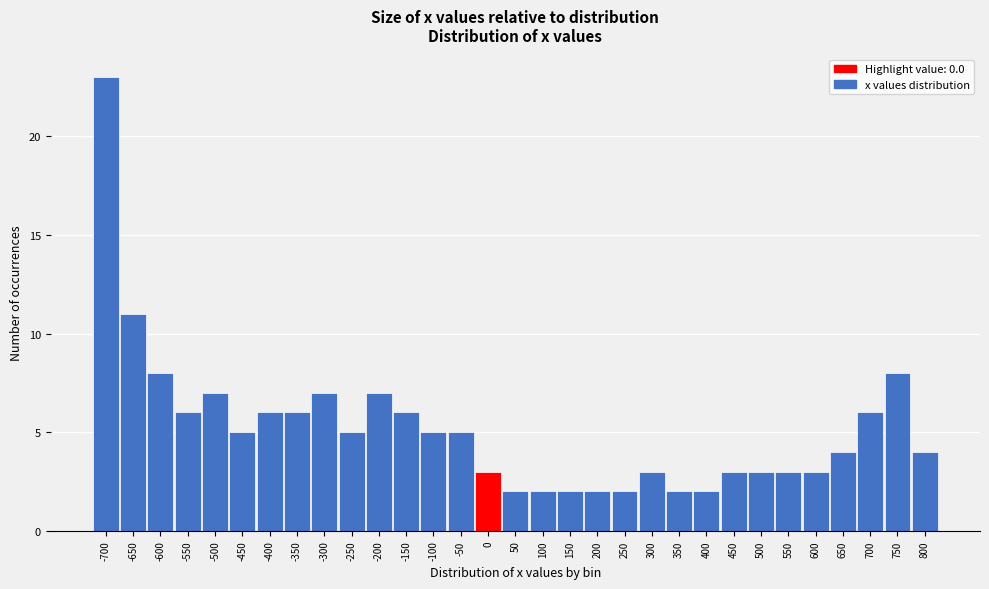

What is the difference between the values at 550 and -600?

5